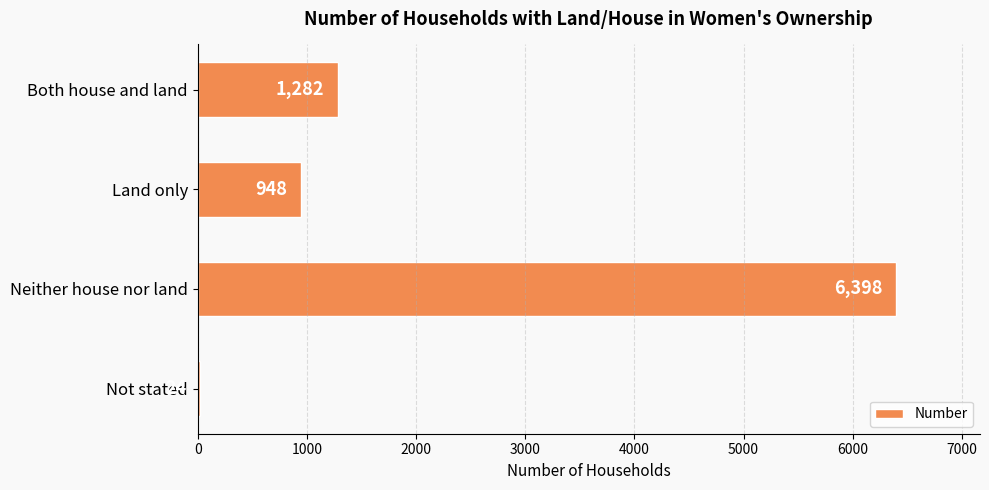

What is the label of the 1st bar from the top?

Both house and land